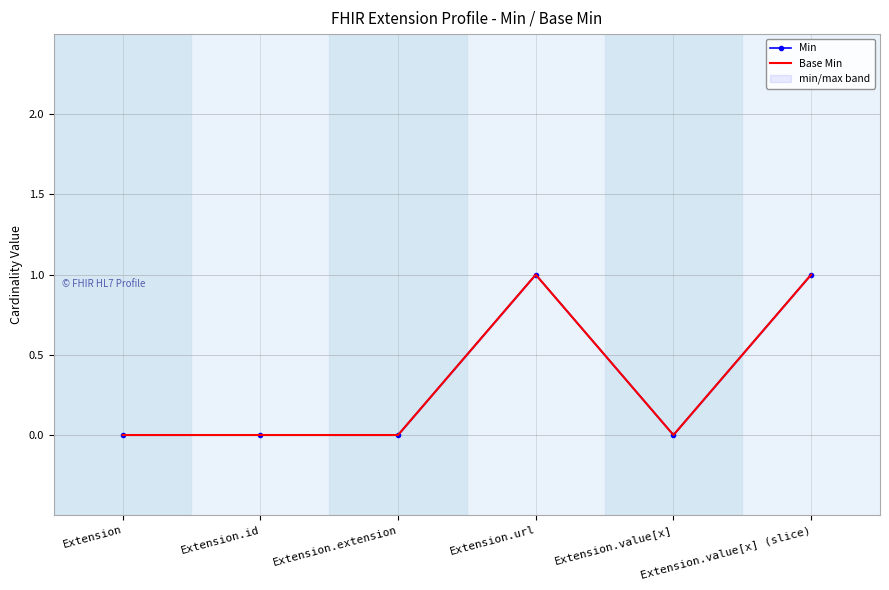

Which series changed the most between Extension.value[x] and Extension.value[x] (slice)?

Min